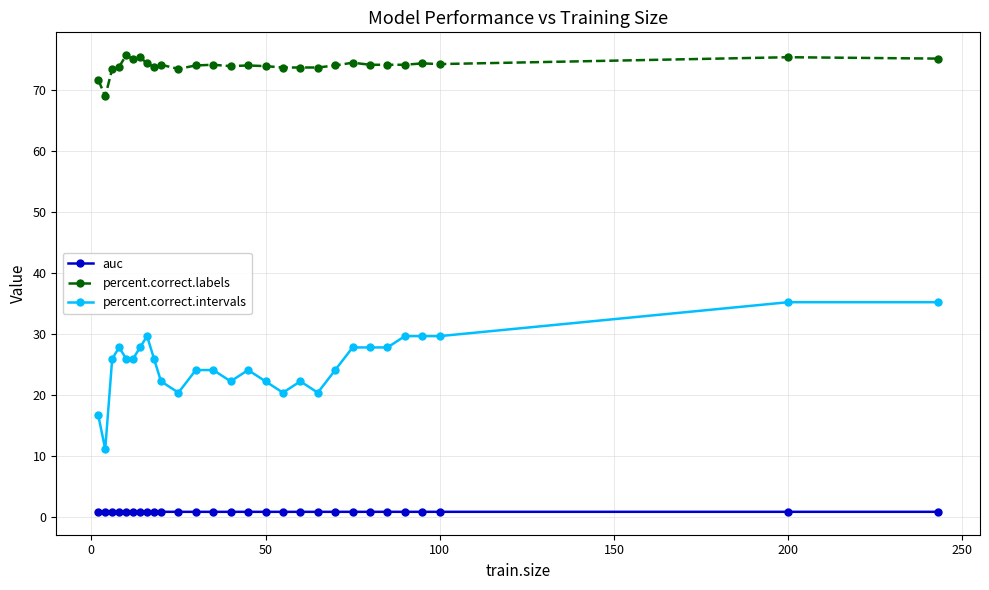

Rank the series by their average value, from lowest to highest.

auc, percent.correct.intervals, percent.correct.labels